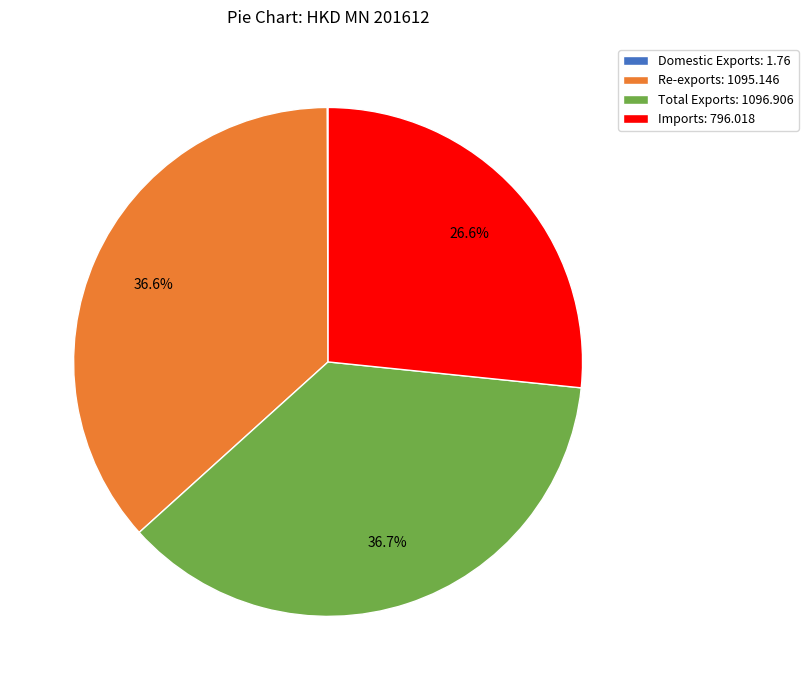

Is there a majority slice in this chart?

No